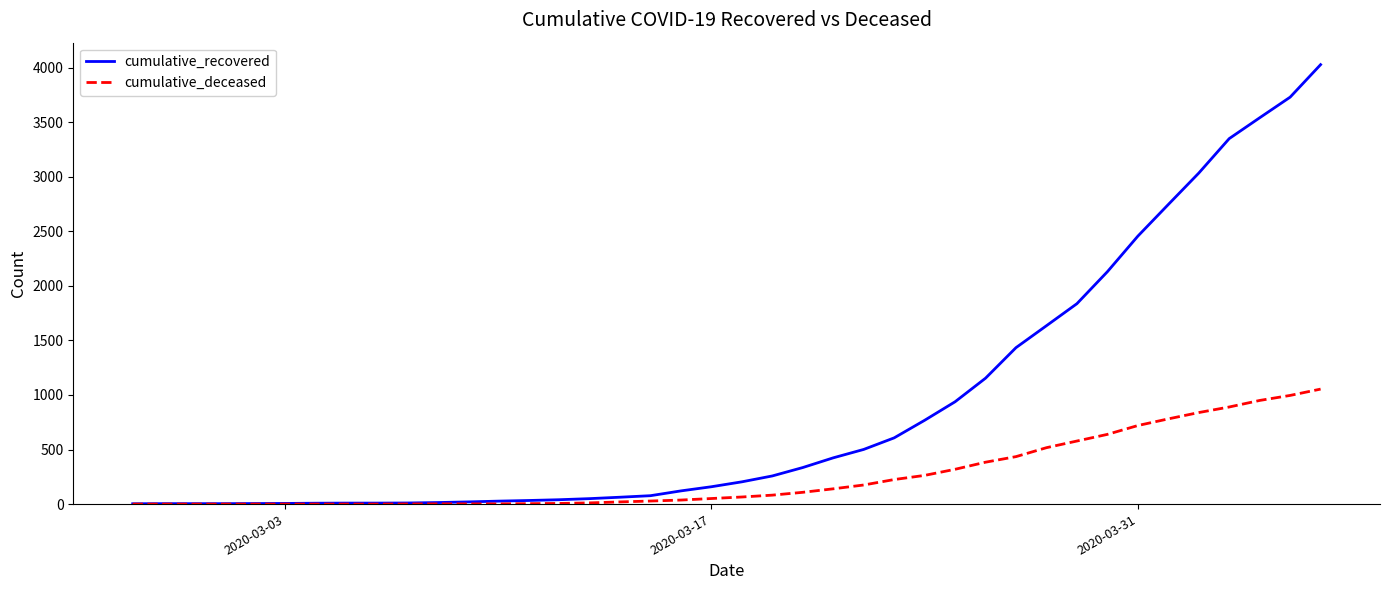

Count the number of data series in this chart.

2